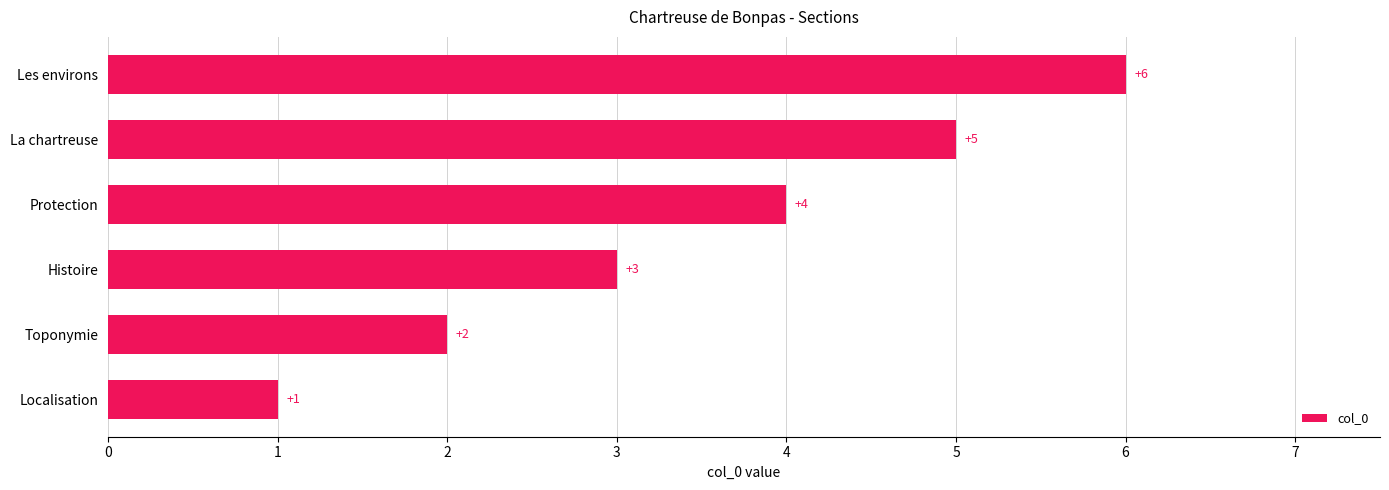

Are the bars horizontal?

Yes